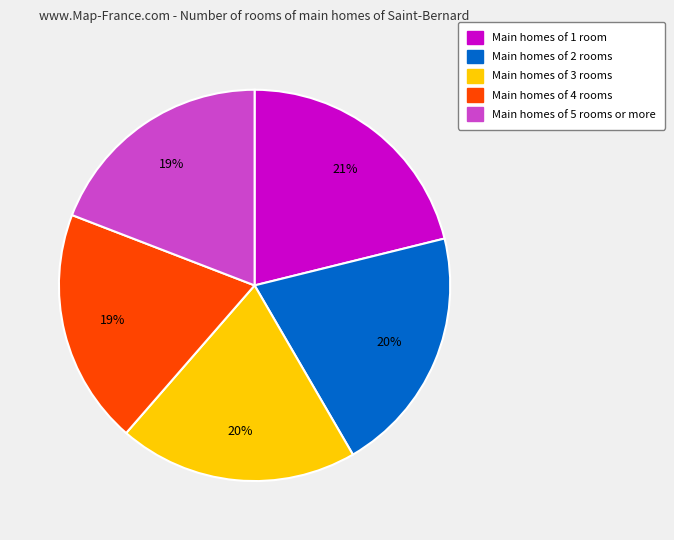

To the nearest percent, what is the difference between the largest and smallest slice percentages?

2%